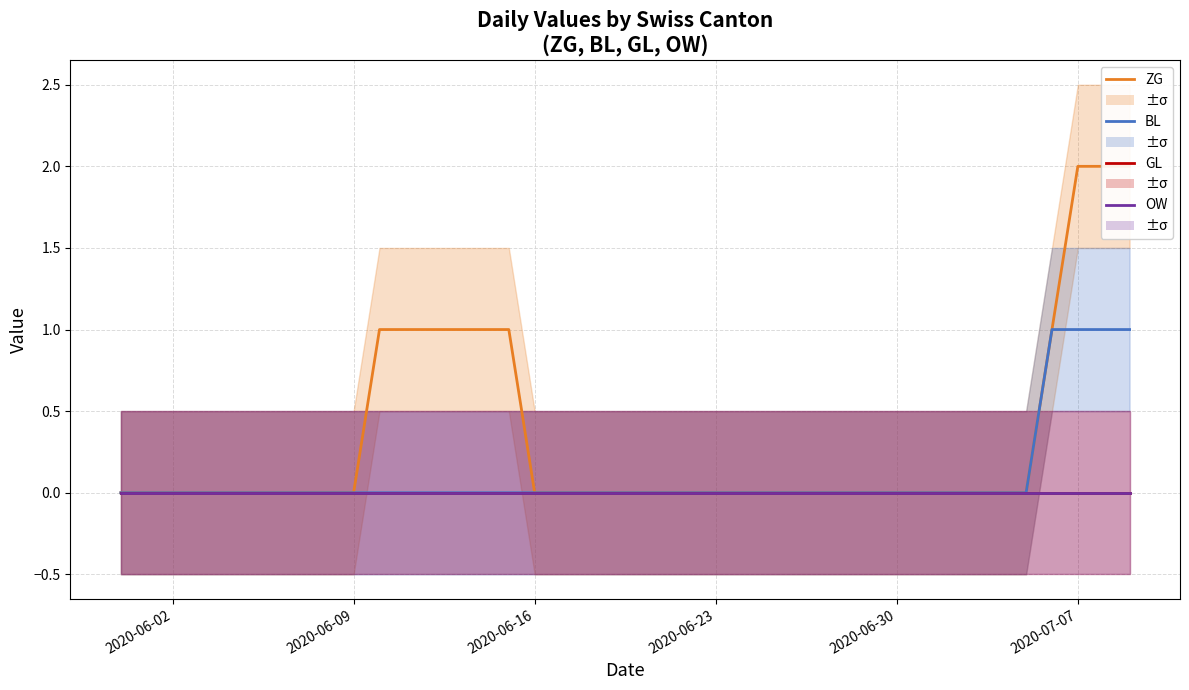

True or false: ZG and BL cross at least once.

False